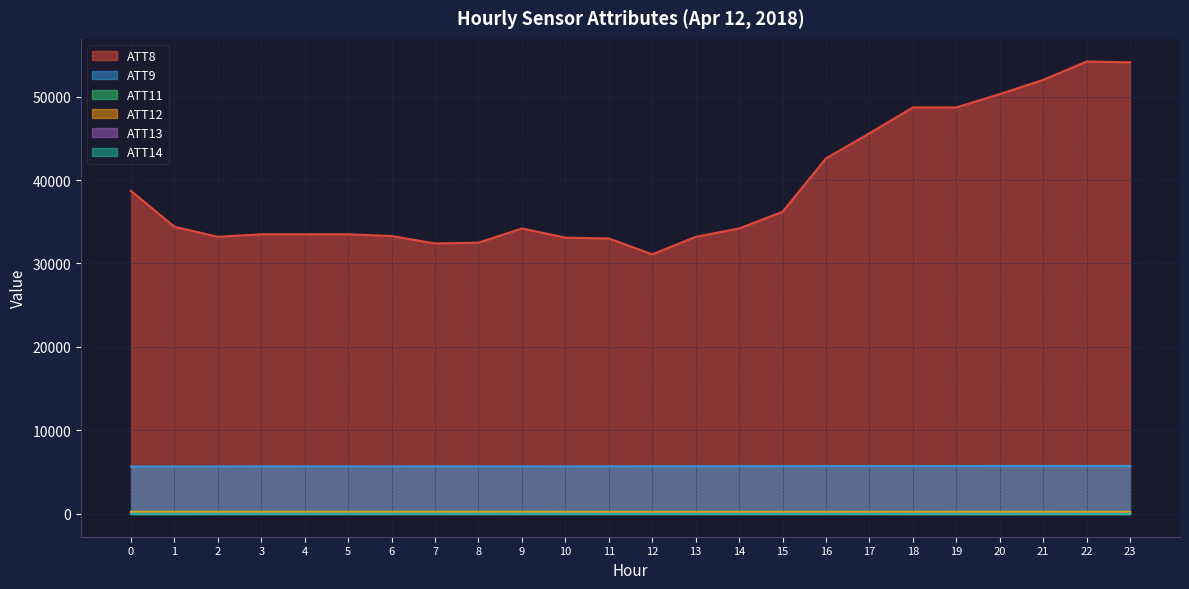

What is the difference between the maximum and minimum values in the ATT9 series?

73.8